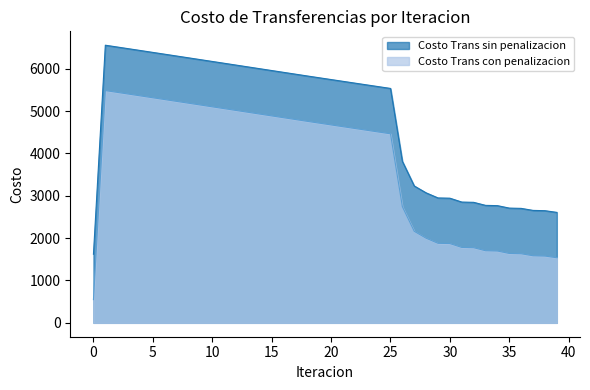

Reading left to right, what are all the values shown in this chart?

Costo Trans sin penalizacion: 1619.0	6552.9	6510.6	6468.2	6425.8	6383.2	6340.6	6297.9	6255.2	6212.5	6169.7	6126.8	6084.0	6041.1	5998.3	5955.4	5912.5	5869.6	5826.8	5784.6	5742.5	5700.4	5658.4	5616.5	5574.6	5532.9	3811.8	3230.7	3068.1	2948.2	2942.0	2850.9	2844.4	2772.8	2766.1	2708.3	2701.5	2653.9	2647.1	2607.2
Costo Trans con penalizacion: 548.2	5482.1	5439.9	5397.5	5355.0	5312.5	5269.8	5227.2	5184.5	5141.7	5098.9	5056.1	5013.2	4970.4	4927.5	4884.6	4841.7	4798.9	4756.0	4713.8	4671.7	4629.6	4587.6	4545.7	4503.9	4462.2	2741.1	2160.0	1997.4	1877.4	1871.3	1780.1	1773.7	1702.0	1695.4	1637.5	1630.8	1583.2	1576.3	1536.4